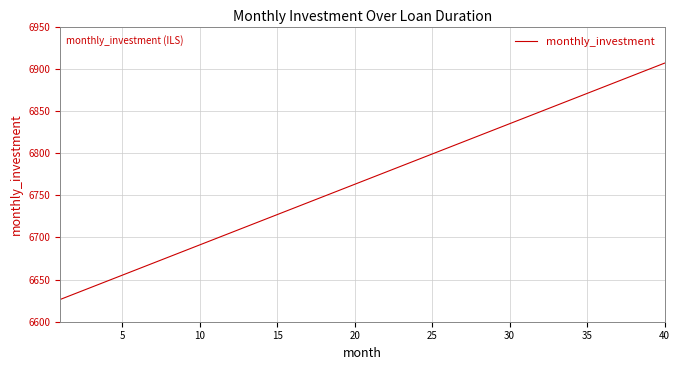

How many values are below 6770?

20